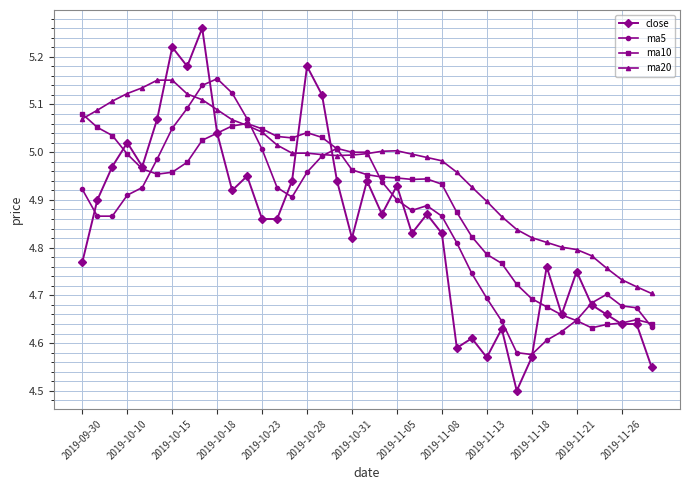

Which series has the largest total across all categories?

ma20